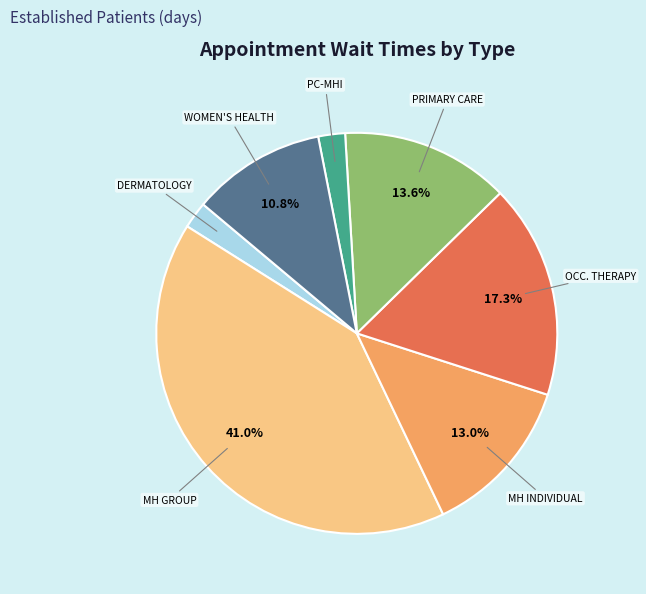

To the nearest percent, what is the average slice percentage?

14%